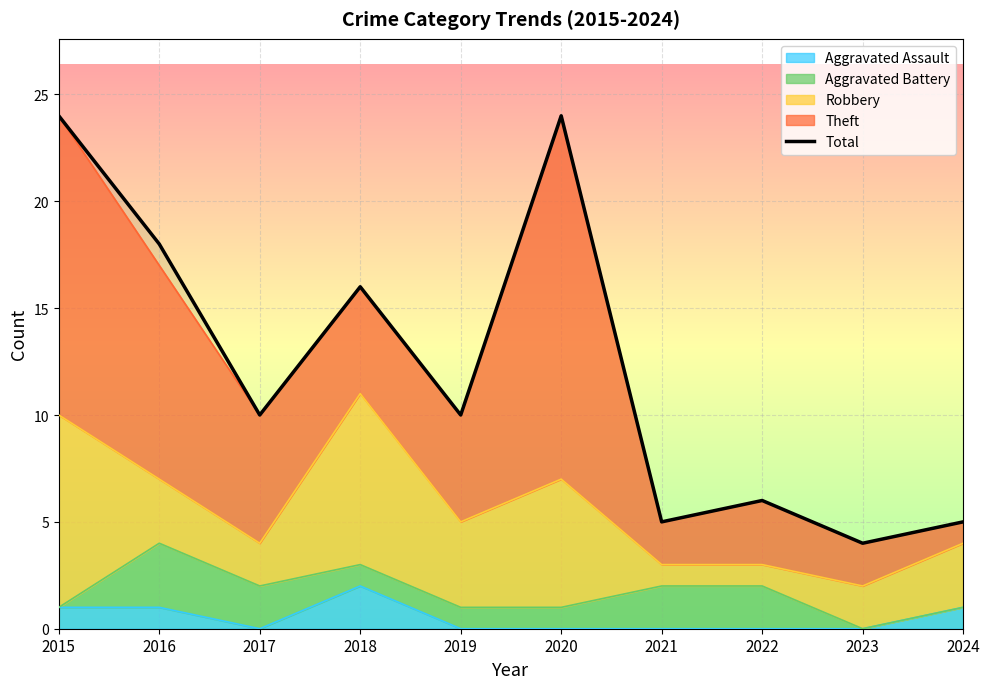

What is the greatest value displayed?

24